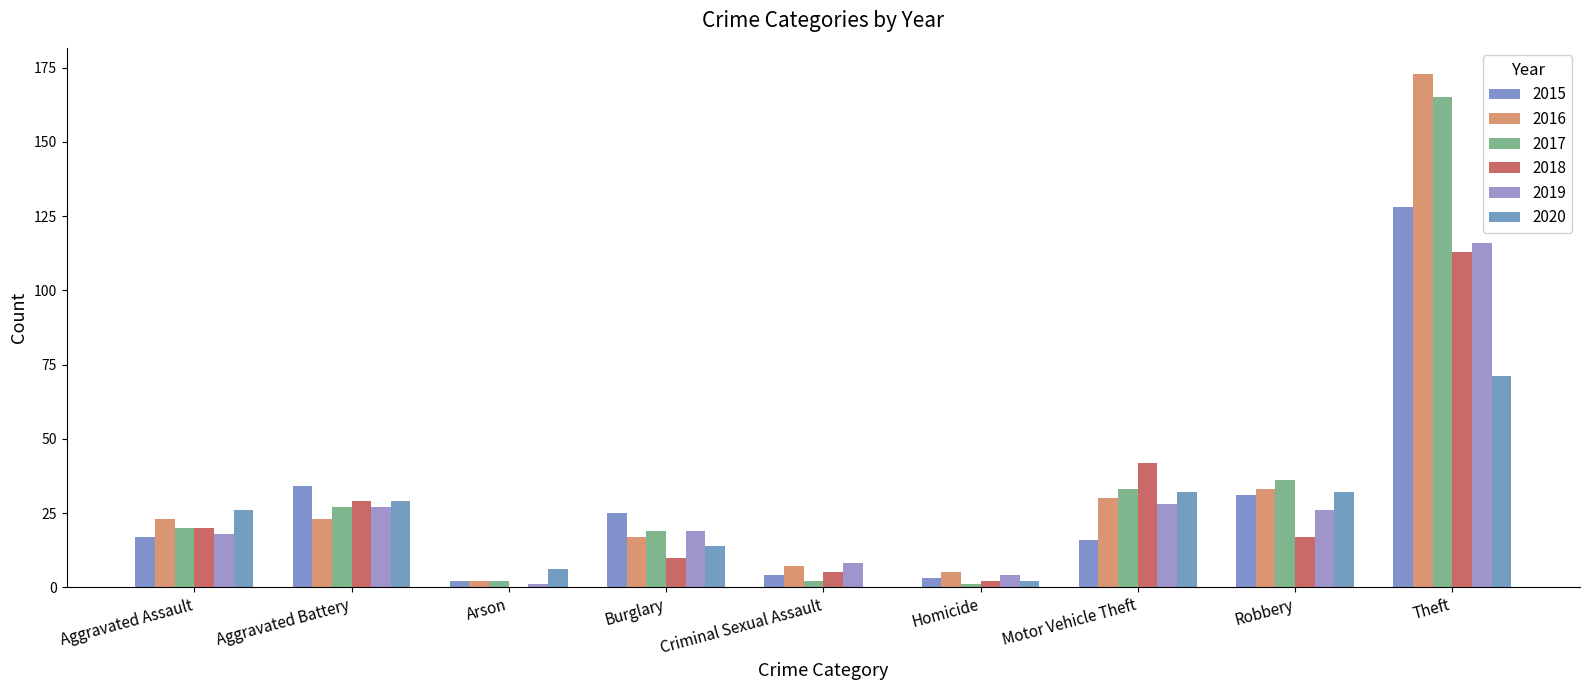

Which series changed the most between Arson and Burglary?

2015